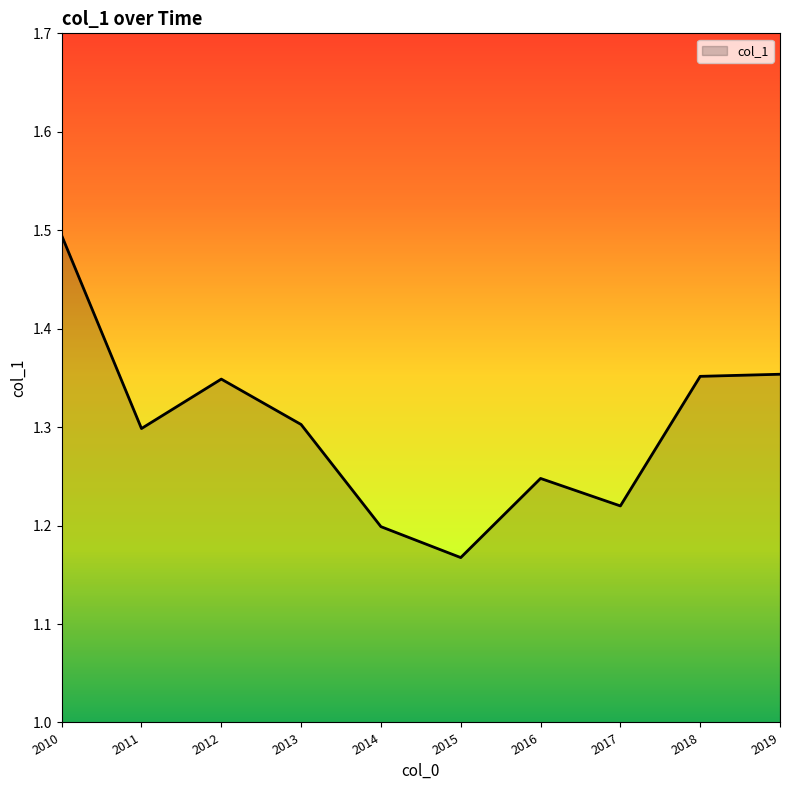

True or false: the data shows 1.2 at 2017.

True